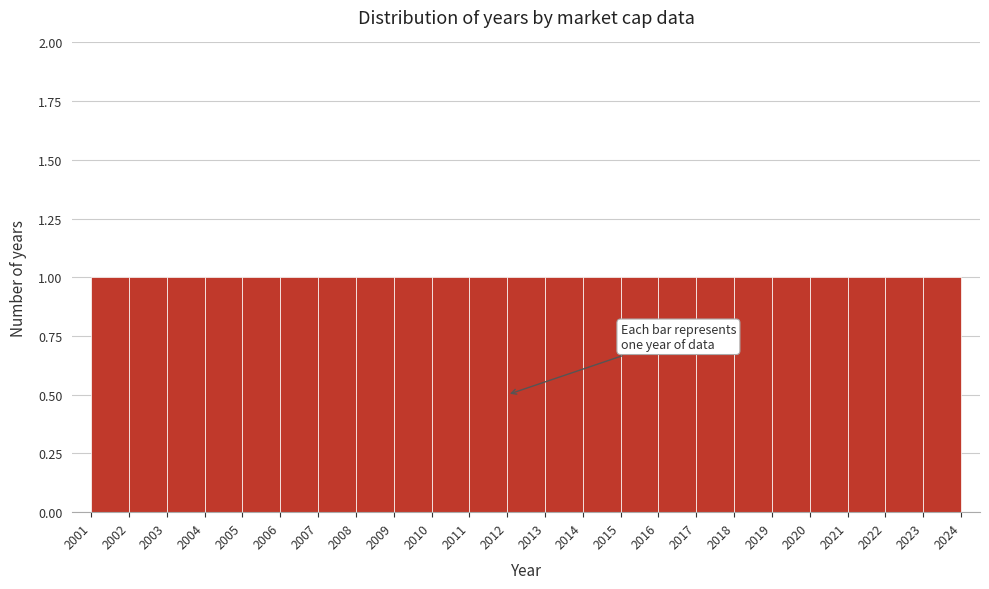

How tall is the bar that spans 2007 to 2008 on the x-axis? The values are not printed on the chart, so give them approximately, as read against the axis.

1